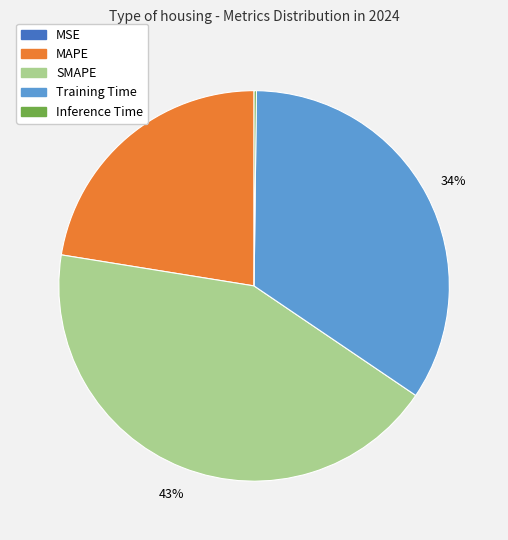

Is there a majority slice in this chart?

No